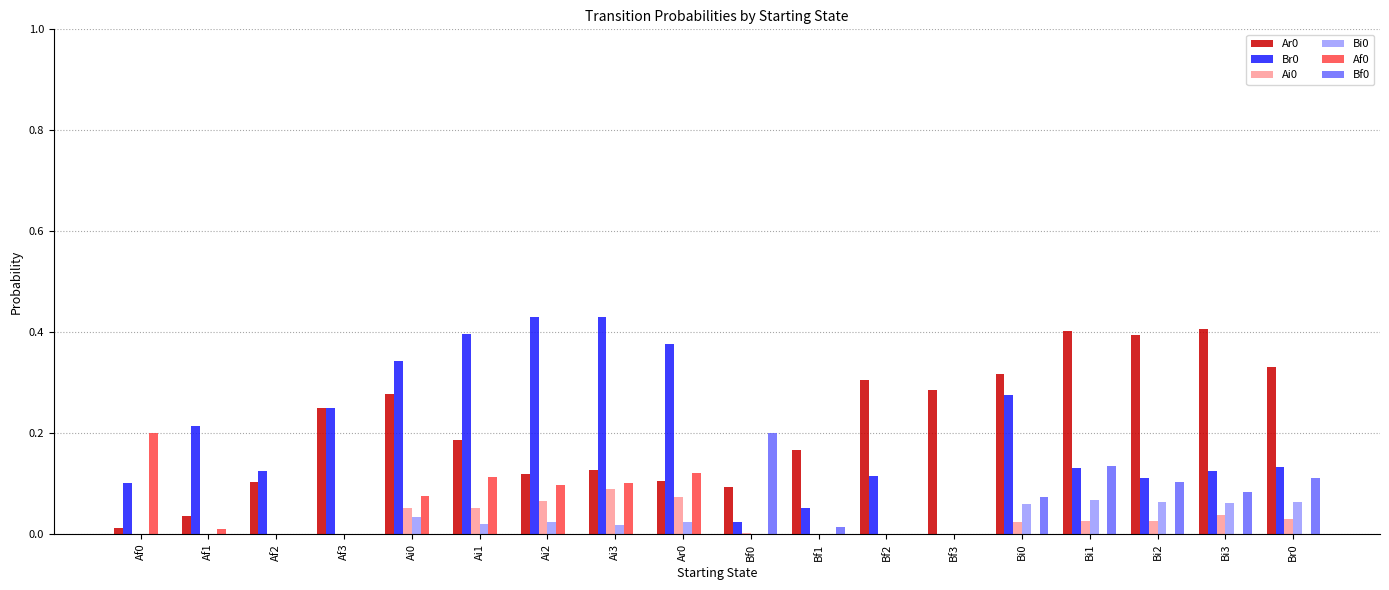

Is the value of Br0 at Ai3 greater than the value of Ai0 at Bf2?

Yes